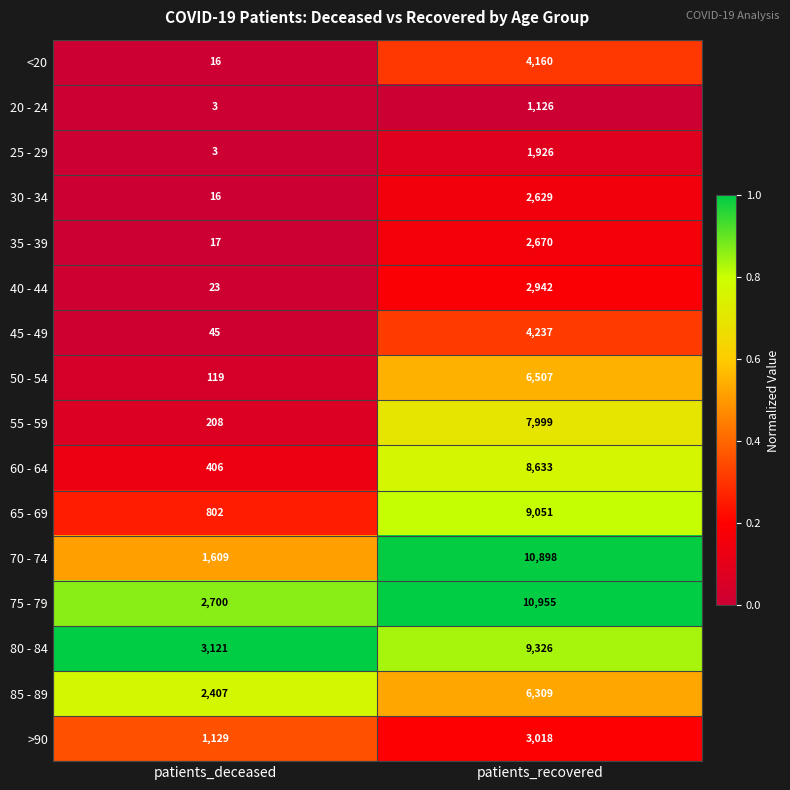

Rank the series at patients_recovered from highest to lowest value.

75 - 79, 70 - 74, 80 - 84, 65 - 69, 60 - 64, 55 - 59, 50 - 54, 85 - 89, 45 - 49, <20, >90, 40 - 44, 35 - 39, 30 - 34, 25 - 29, 20 - 24